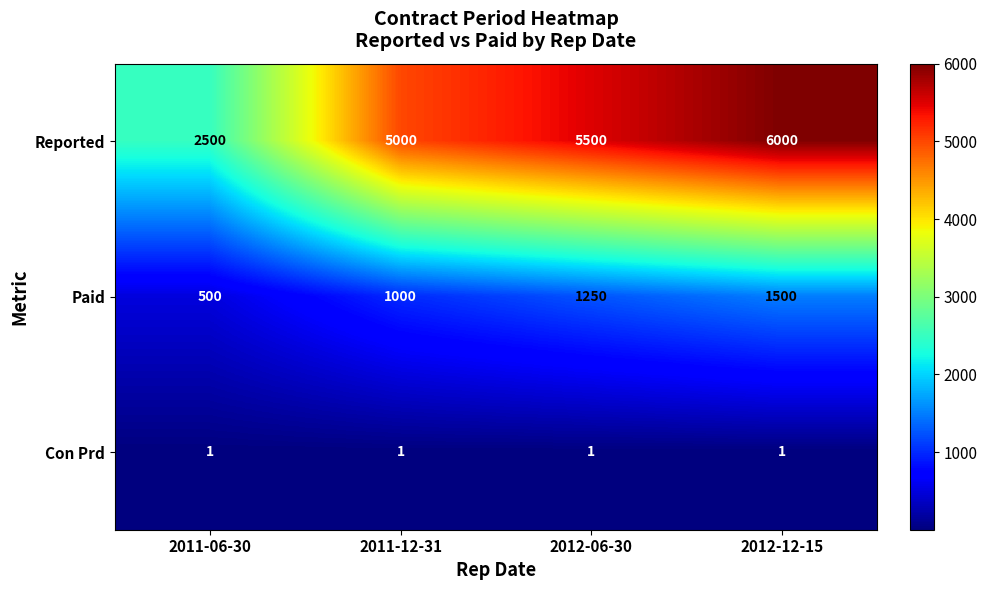

At which category is the sum across all series the highest?

2012-12-15